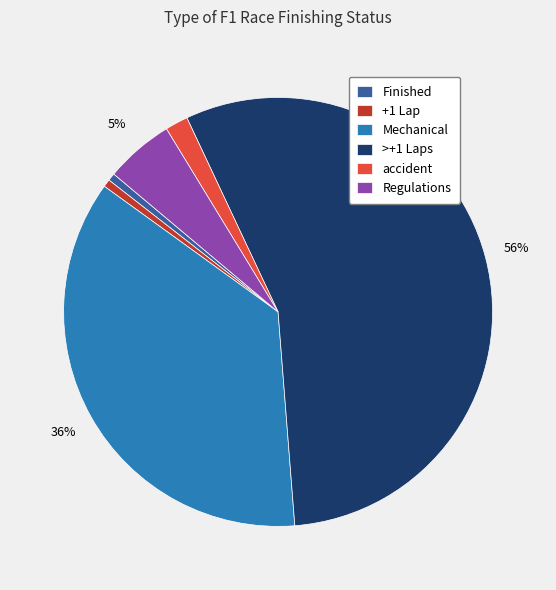

Do accident and +1 Lap together represent more than half of the pie?

No